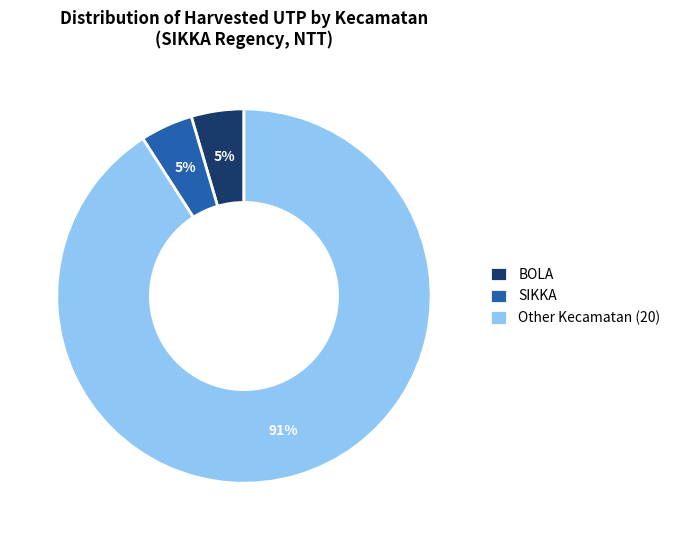

Which has a higher value, Other Kecamatan (20) or SIKKA?

Other Kecamatan (20)